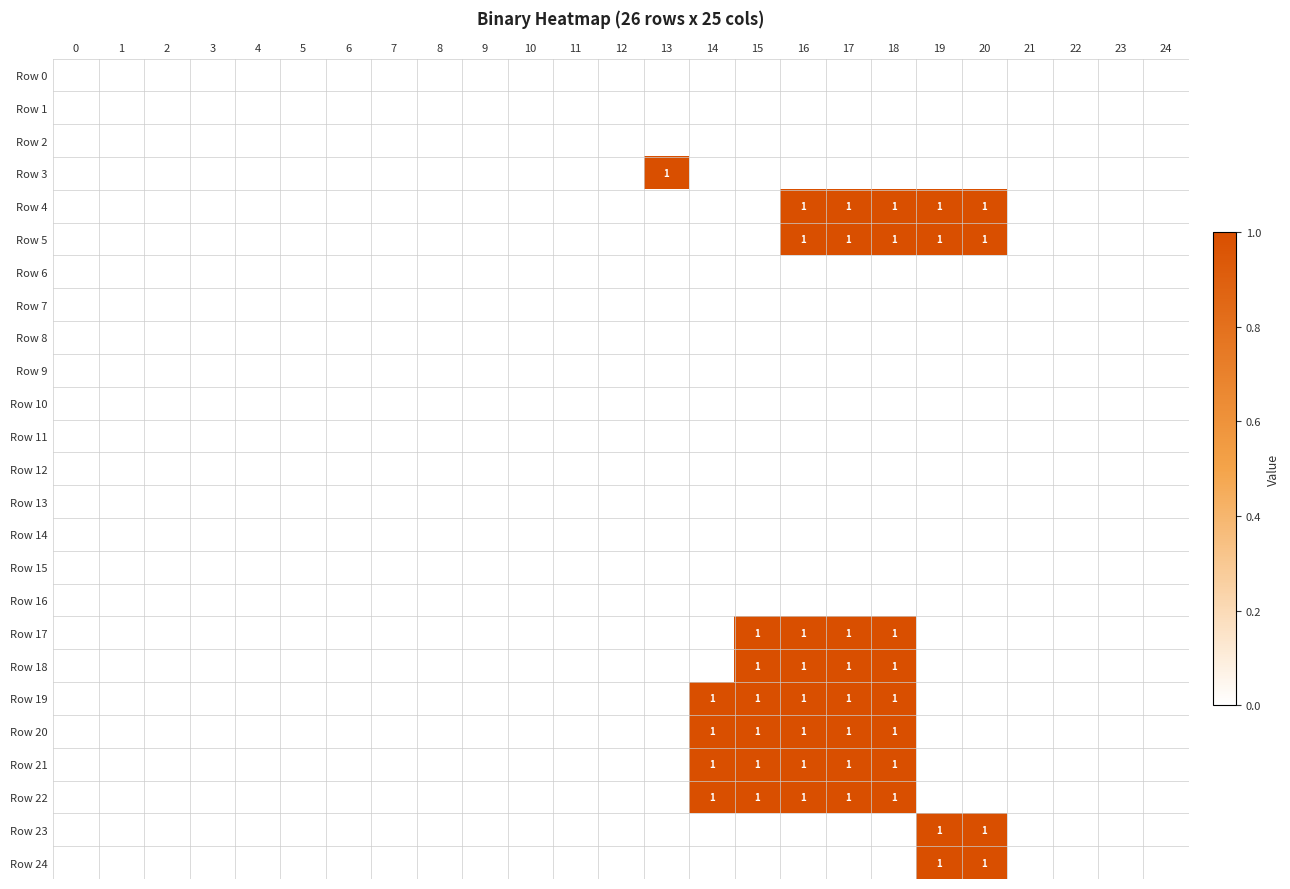

The Row 17 series shows 0 at 5. True or false?

True